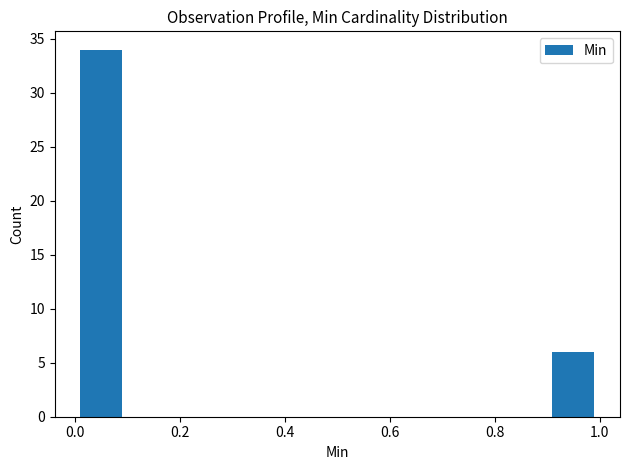

Which range on the x-axis has the tallest bar?

0.0 to 0.1